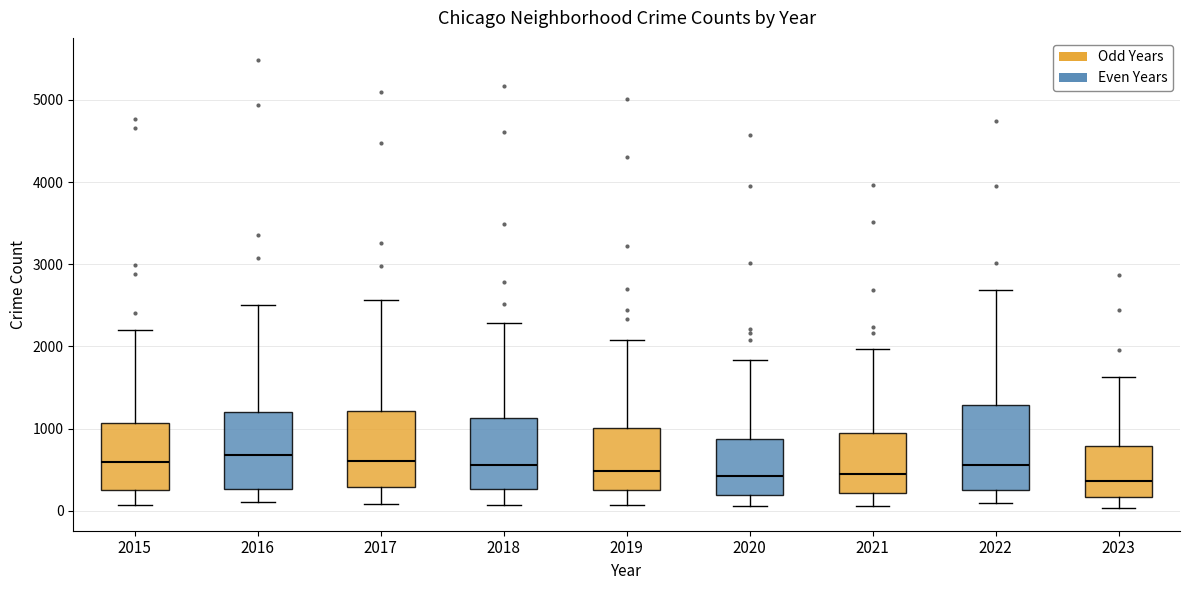

Reading left to right, read every box against the y-axis: the position of its median line, the range the box covers, and the ends of its whiskers. The values are not printed on the chart, so give them approximately, as read against the axis.

2015: median 600, box 300 to 1100, whiskers 100 to 2200
2016: median 700, box 300 to 1200, whiskers 100 to 2500
2017: median 600, box 300 to 1200, whiskers 100 to 2600
2018: median 600, box 300 to 1100, whiskers 100 to 2300
2019: median 500, box 300 to 1000, whiskers 100 to 2100
2020: median 400, box 200 to 900, whiskers 100 to 1800
2021: median 500, box 200 to 900, whiskers 100 to 2000
2022: median 600, box 300 to 1300, whiskers 100 to 2700
2023: median 400, box 200 to 800, whiskers 0 to 1600